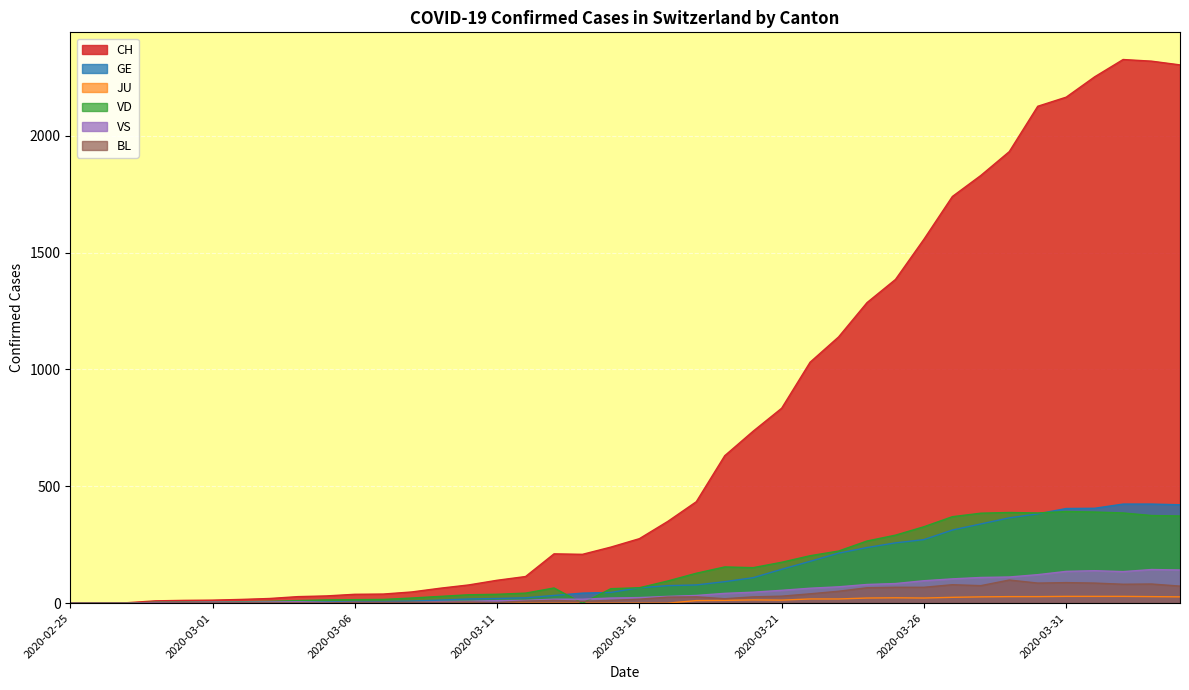

What is the maximum value for BL?

99